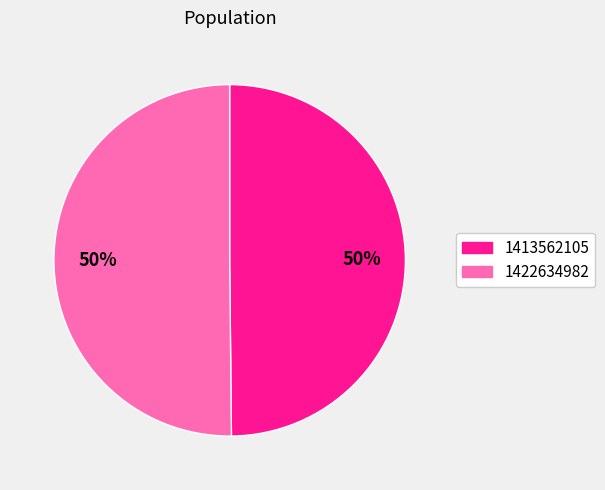

Count the number of slices in the pie.

2